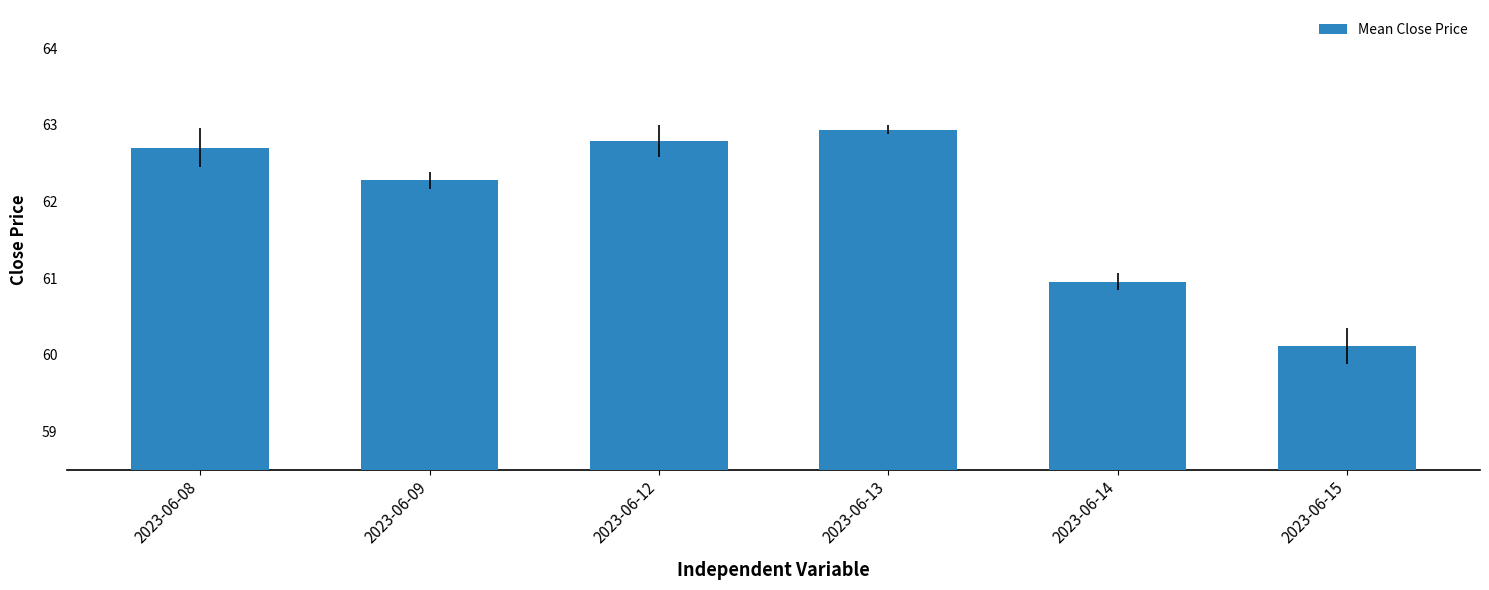

What is the value of the 6th bar from the left?

60.1